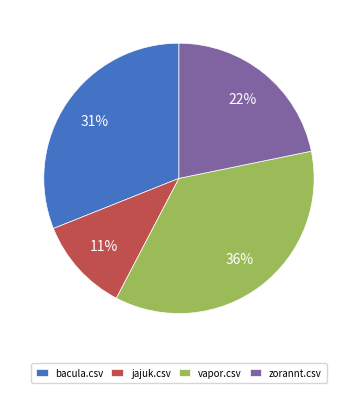

The vapor.csv slice represents 36% of the pie. True or false?

True